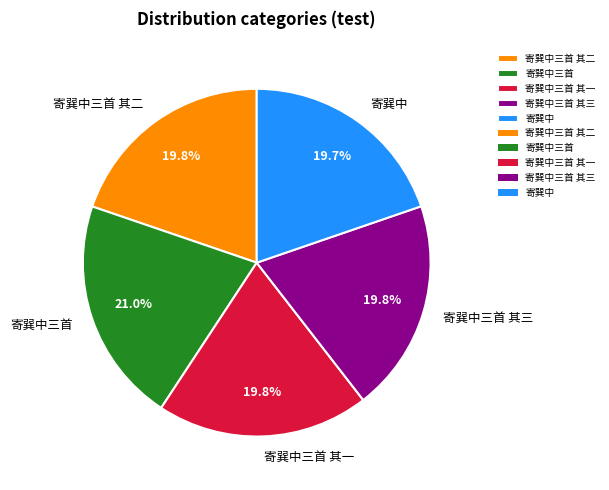

What portion of the pie excludes 寄巽中三首?

79.0%